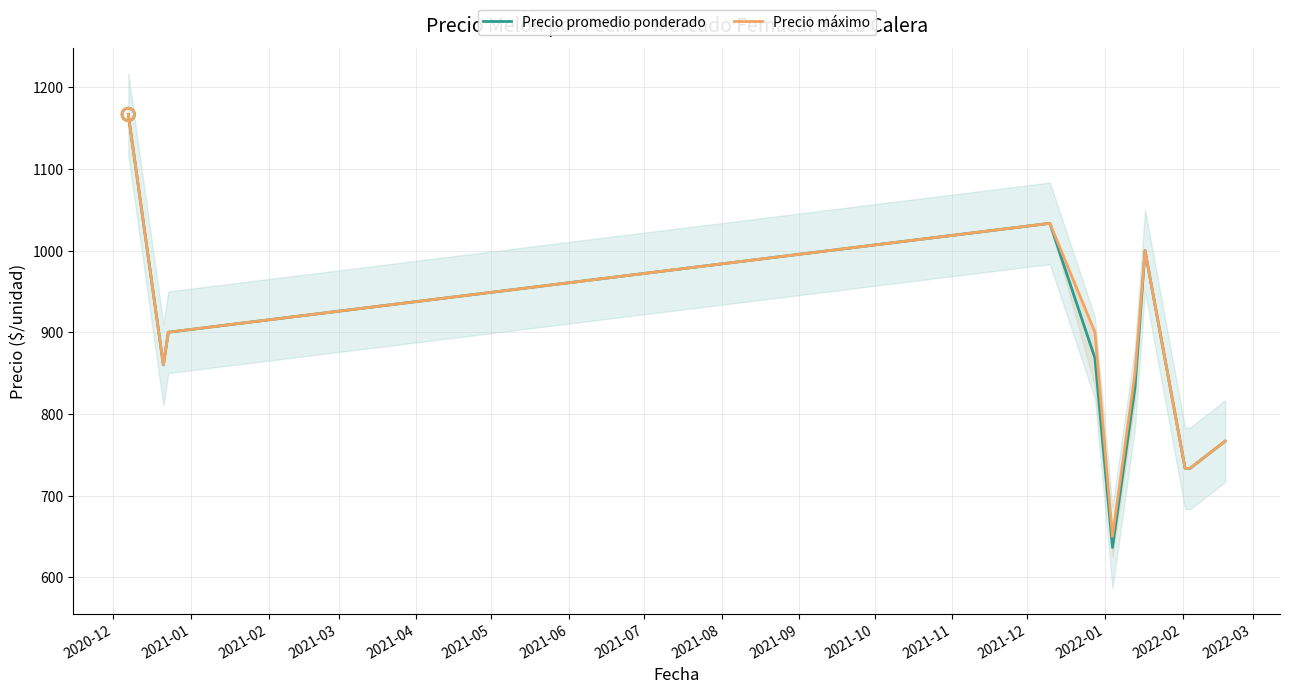

What is the highest value of the Precio promedio ponderado series?

1166.7